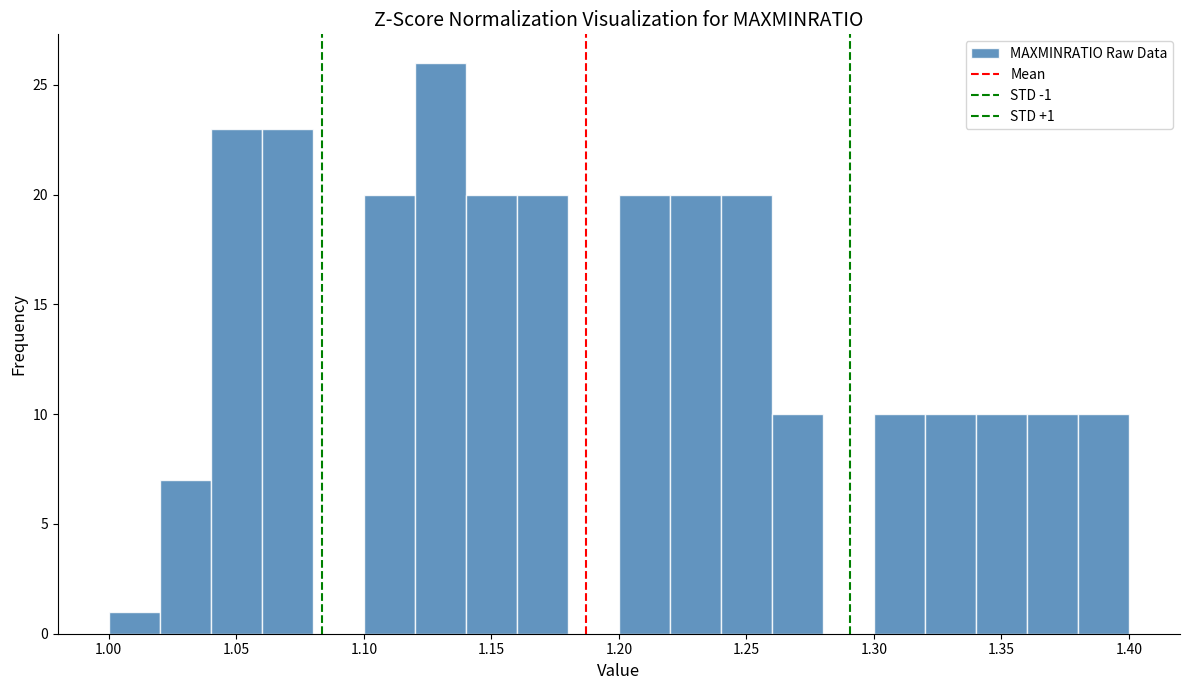

Which range on the x-axis has the tallest bar?

1.12 to 1.14